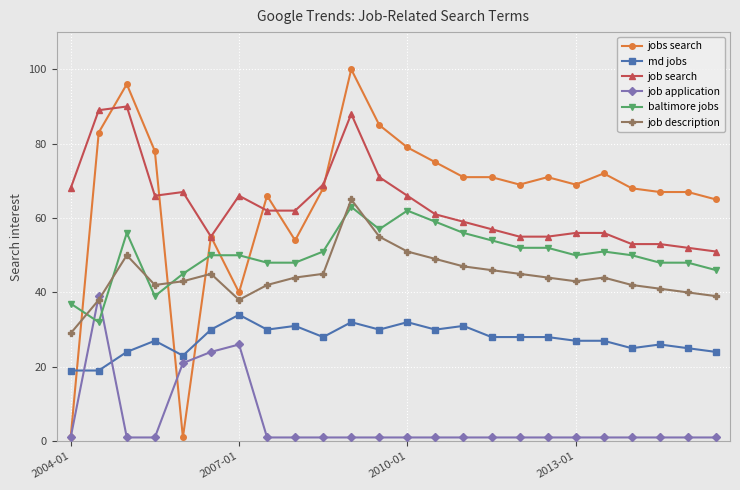

True or false: job application has more than 0 points higher than both neighbors.

True